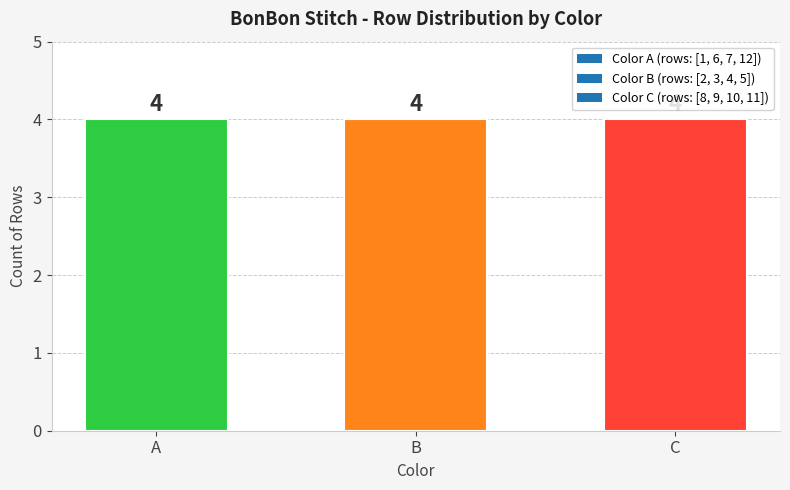

Is it true that StitchID equals 784 at Row 8?

False